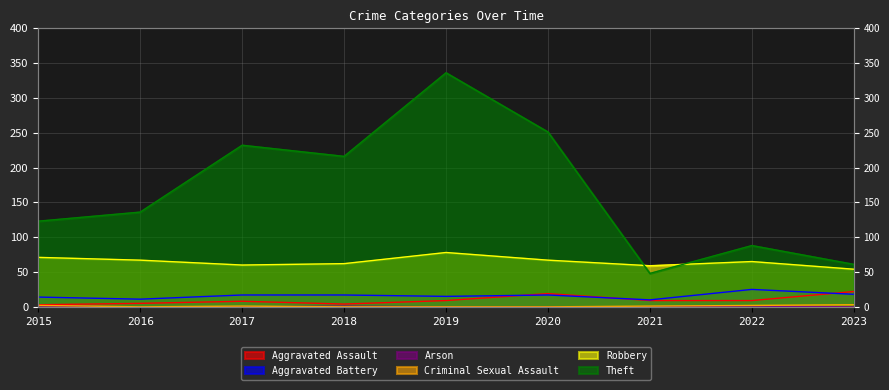

Reading left to right, list all the values displayed in this chart.

Aggravated Assault: 2015=3	2016=5	2017=8	2018=4	2019=9	2020=19	2021=9	2022=9	2023=22
Aggravated Battery: 2015=14	2016=11	2017=17	2018=17	2019=15	2020=17	2021=10	2022=25	2023=18
Arson: 2015=1	2016=0	2017=0	2018=1	2019=0	2020=0	2021=0	2022=1	2023=0
Criminal Sexual Assault: 2015=2	2016=0	2017=1	2018=0	2019=0	2020=0	2021=1	2022=2	2023=3
Robbery: 2015=71	2016=67	2017=60	2018=62	2019=78	2020=67	2021=59	2022=65	2023=54
Theft: 2015=123	2016=136	2017=232	2018=216	2019=336	2020=251	2021=48	2022=88	2023=61